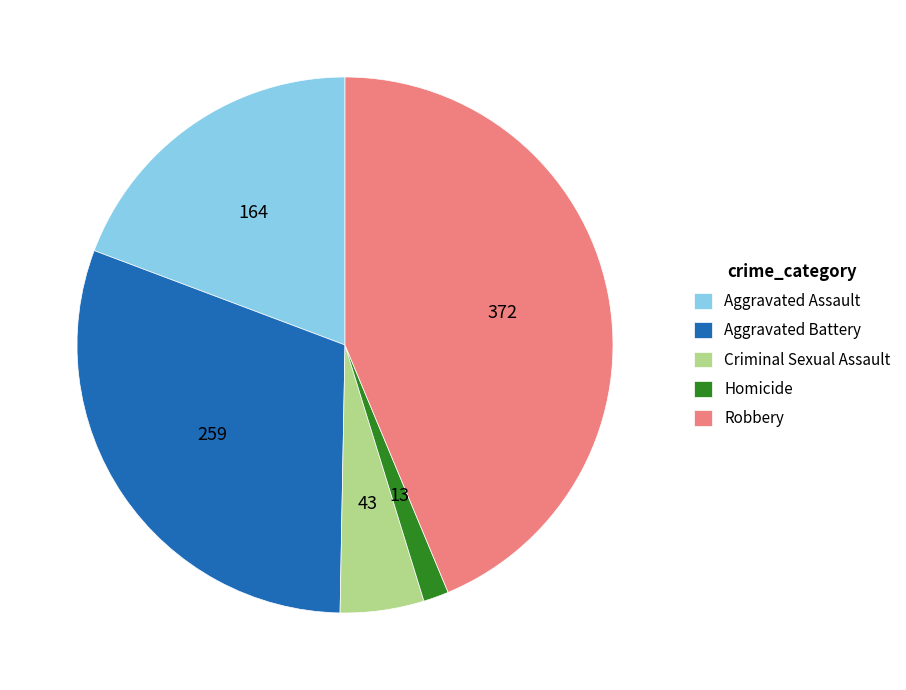

Approximately how many times larger is the value at Aggravated Assault compared to Criminal Sexual Assault?

3.8